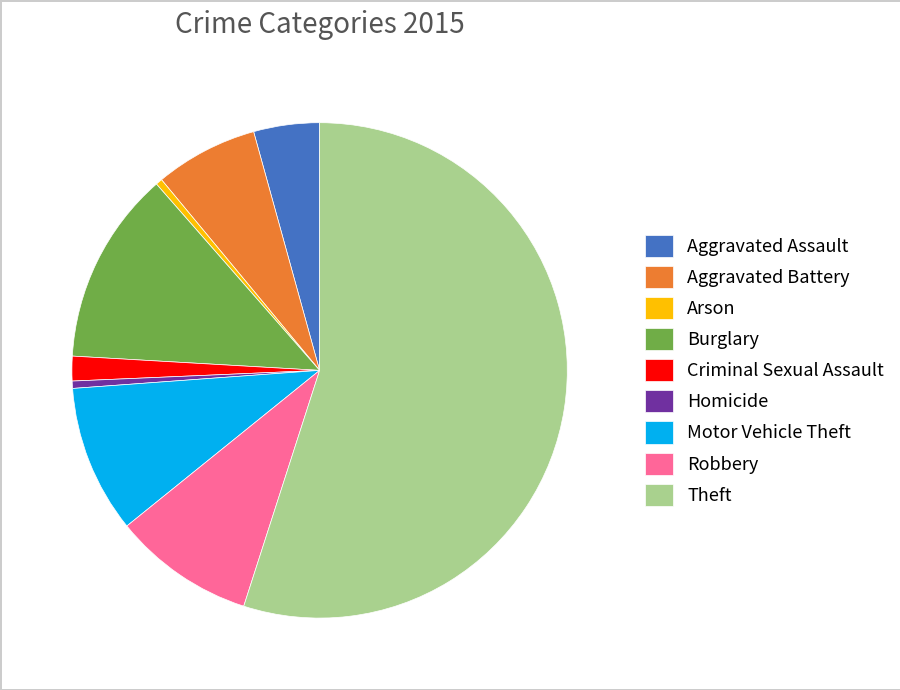

The Arson slice represents 0% of the pie. True or false?

True